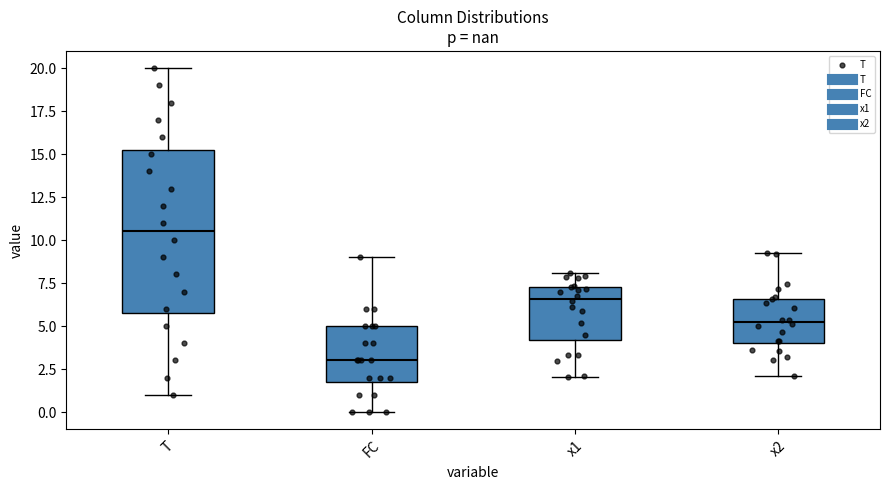

Reading left to right, transcribe this box plot: for each box, give where its median line is, the range the box spans, and where its two whiskers end, as read against the y-axis. The values are not printed on the chart, so give them approximately, as read against the axis.

T: median 10.5, box 6.0 to 15.5, whiskers 1.0 to 20.0
FC: median 3.0, box 2.0 to 5.0, whiskers 0.0 to 9.0
x1: median 6.5, box 4.0 to 7.5, whiskers 2.0 to 8.0
x2: median 5.0, box 4.0 to 6.5, whiskers 2.0 to 9.5